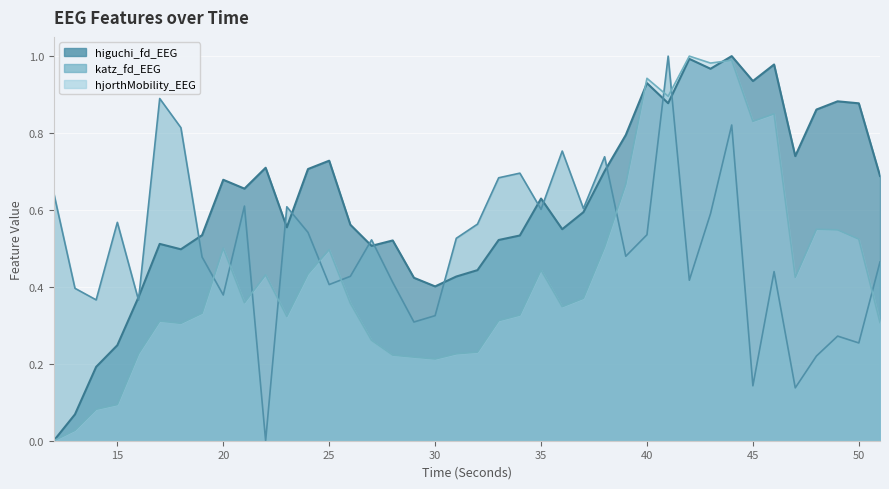

Reading left to right, extract all data points from this chart.

higuchi_fd_EEG: 12=0.0	13=0.1	14=0.2	15=0.2	16=0.4	17=0.5	18=0.5	19=0.5	20=0.7	21=0.7	22=0.7	23=0.6	24=0.7	25=0.7	26=0.6	27=0.5	28=0.5	29=0.4	30=0.4	31=0.4	32=0.4	33=0.5	34=0.5	35=0.6	36=0.5	37=0.6	38=0.7	39=0.8	40=0.9	41=0.9	42=1.0	43=1.0	44=1.0	45=0.9	46=1.0	47=0.7	48=0.9	49=0.9	50=0.9	51=0.7
katz_fd_EEG: 12=0.6	13=0.4	14=0.4	15=0.6	16=0.4	17=0.9	18=0.8	19=0.5	20=0.4	21=0.6	22=0.0	23=0.6	24=0.5	25=0.4	26=0.4	27=0.5	28=0.4	29=0.3	30=0.3	31=0.5	32=0.6	33=0.7	34=0.7	35=0.6	36=0.8	37=0.6	38=0.7	39=0.5	40=0.5	41=1.0	42=0.4	43=0.6	44=0.8	45=0.1	46=0.4	47=0.1	48=0.2	49=0.3	50=0.3	51=0.5
hjorthMobility_EEG: 12=0.0	13=0.0	14=0.1	15=0.1	16=0.2	17=0.3	18=0.3	19=0.3	20=0.5	21=0.4	22=0.4	23=0.3	24=0.4	25=0.5	26=0.4	27=0.3	28=0.2	29=0.2	30=0.2	31=0.2	32=0.2	33=0.3	34=0.3	35=0.4	36=0.3	37=0.4	38=0.5	39=0.7	40=0.9	41=0.9	42=1.0	43=1.0	44=1.0	45=0.8	46=0.8	47=0.4	48=0.5	49=0.5	50=0.5	51=0.3